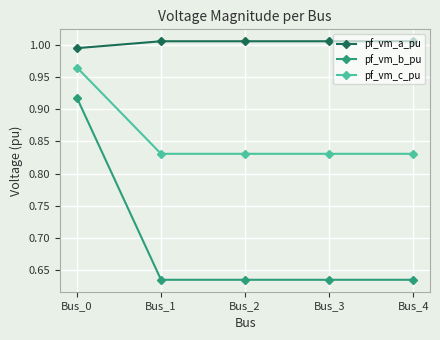

True or false: pf_vm_b_pu and pf_vm_c_pu cross at least once.

False